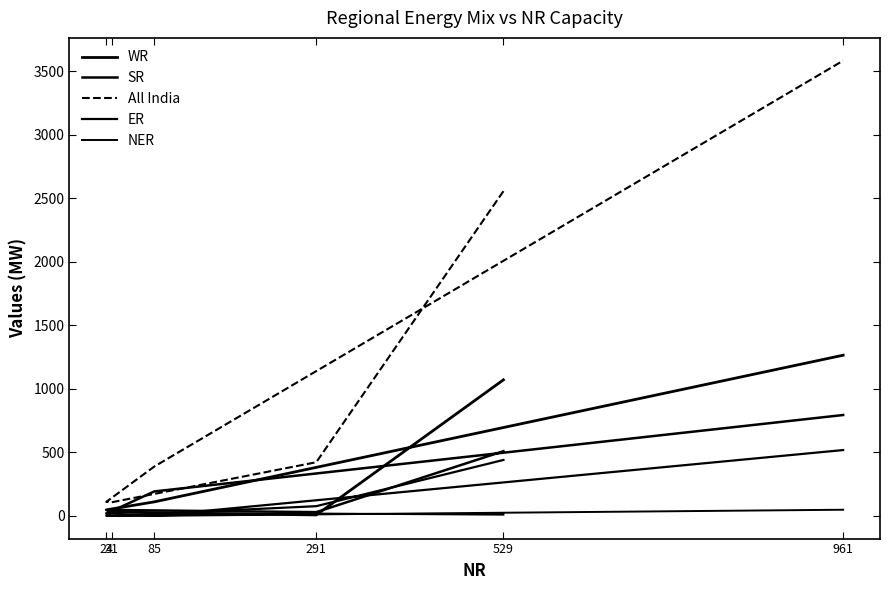

How many data points does each series have?

6